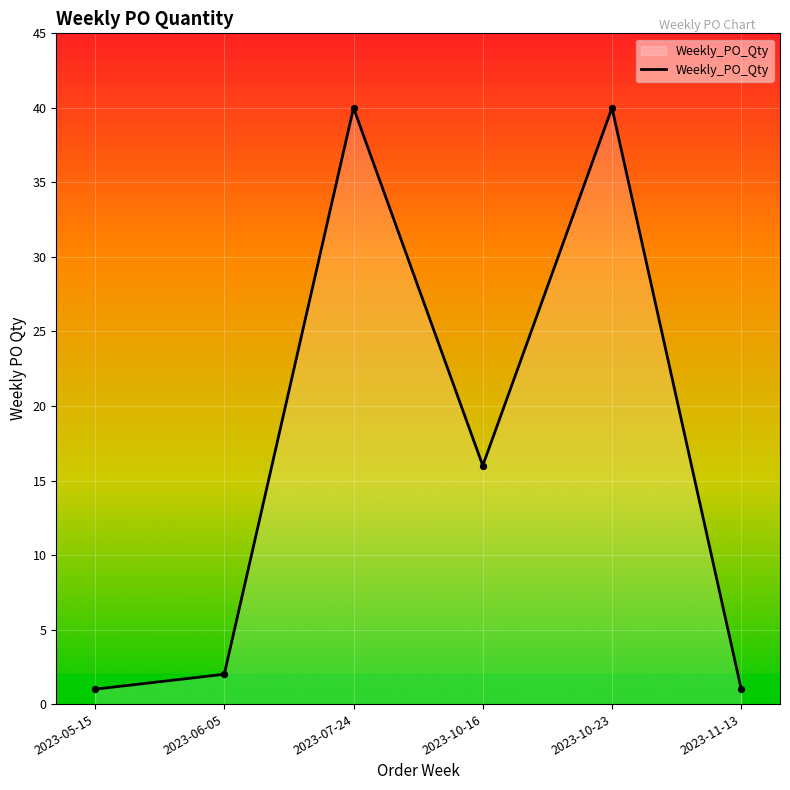

What is the ratio of the value at 2023-10-23 to the value at 2023-05-15?

40.0